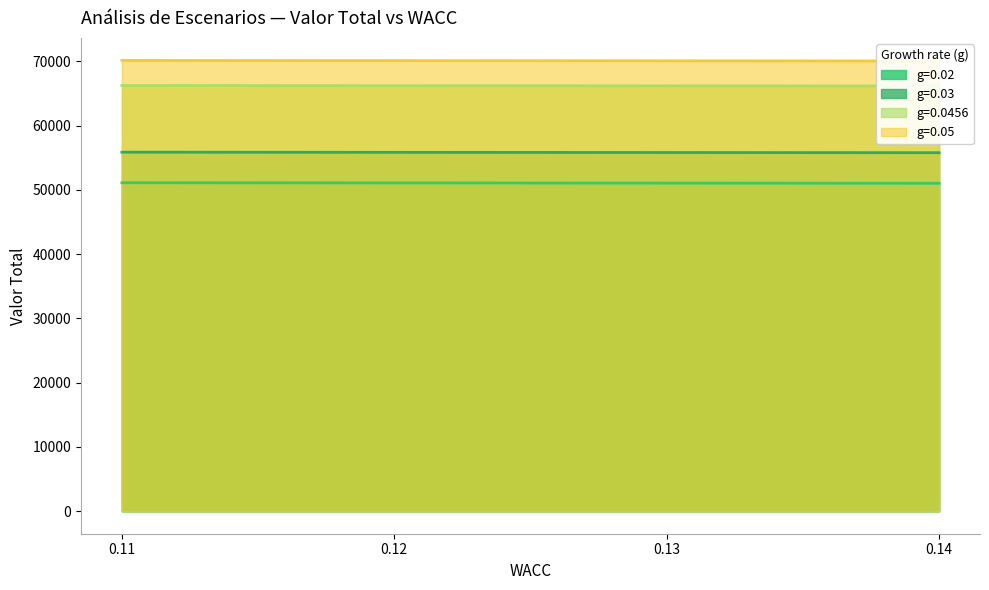

Rank the series by their maximum value, from highest to lowest.

g=0.05, g=0.0456, g=0.03, g=0.02